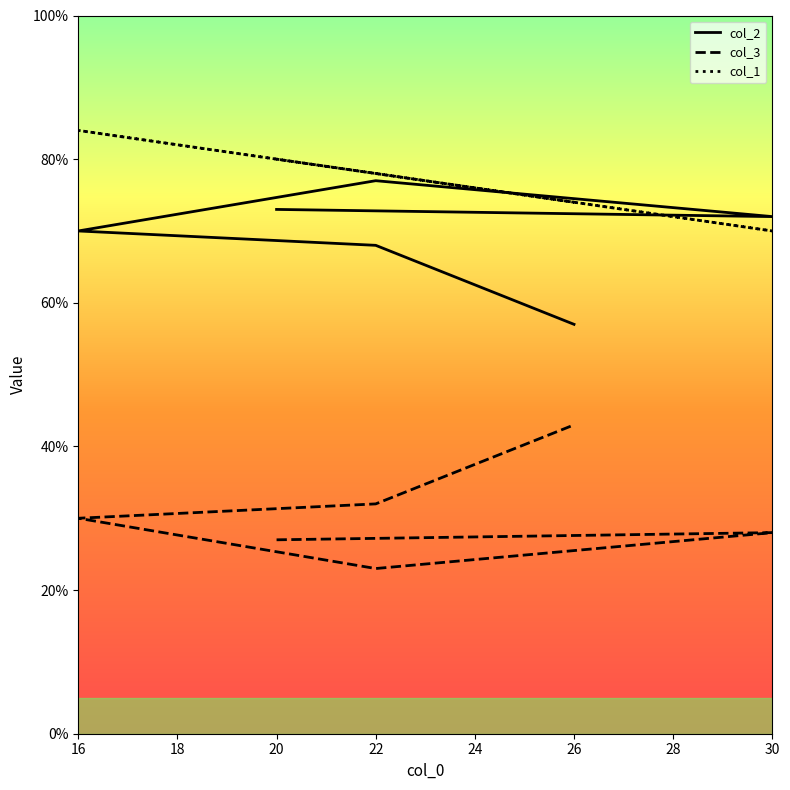

List the series in order of their peak value, lowest first.

col_3, col_2, col_1